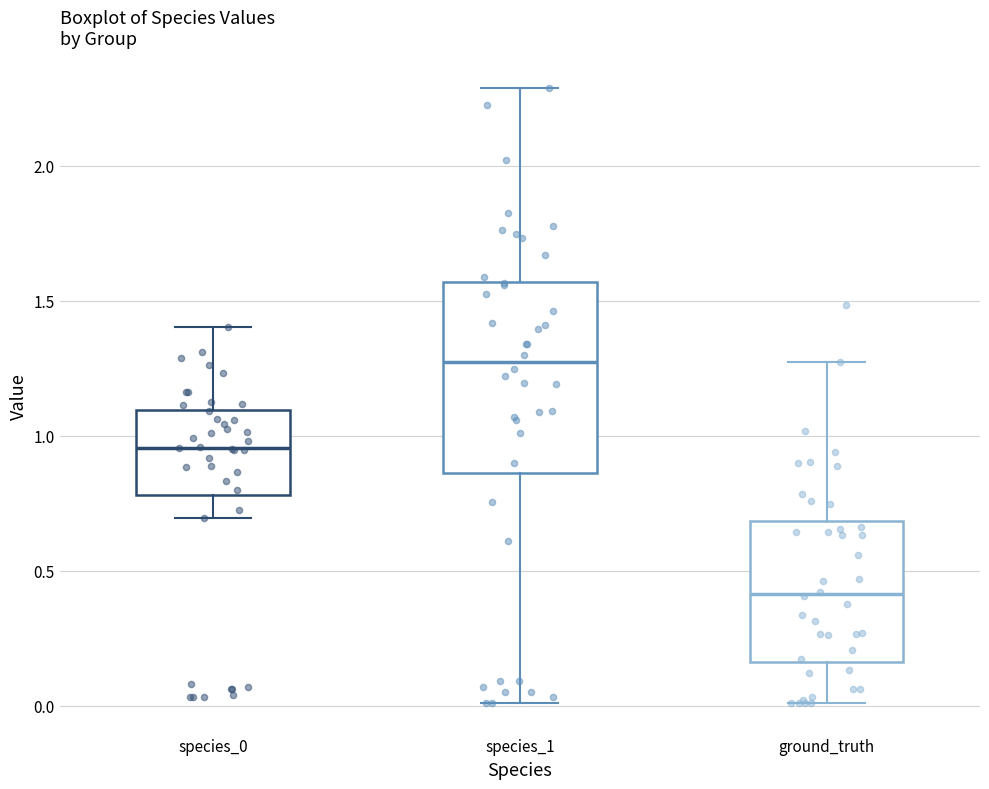

Reading left to right, transcribe this box plot: for each box, give where its median line is, the range the box spans, and where its two whiskers end, as read against the y-axis. The values are not printed on the chart, so give them approximately, as read against the axis.

species_0: median 0.95, box 0.80 to 1.10, whiskers 0.70 to 1.40
species_1: median 1.25, box 0.85 to 1.55, whiskers 0.00 to 2.30
ground_truth: median 0.40, box 0.15 to 0.70, whiskers 0.00 to 1.25